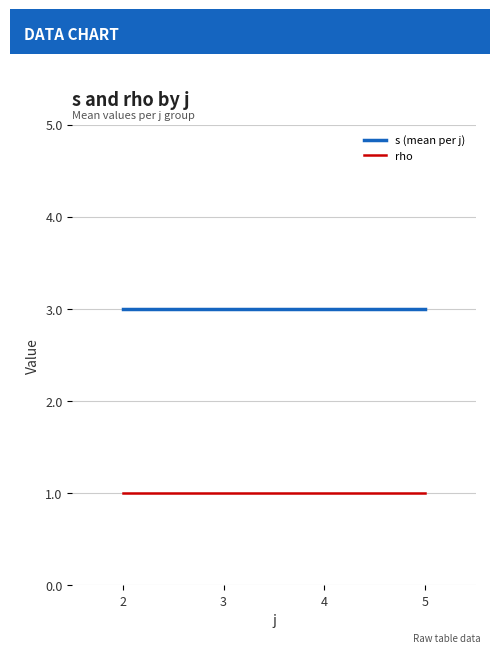

Is it true that s (mean per j) equals 1 at 3?

False